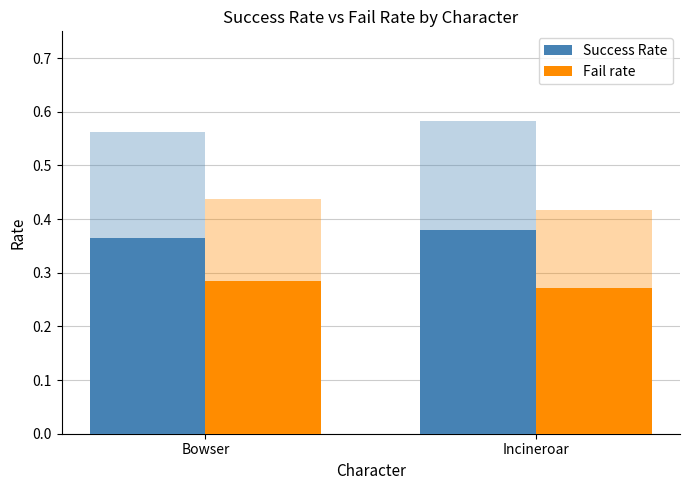

Are the bars grouped side by side (vs. stacked)?

Yes